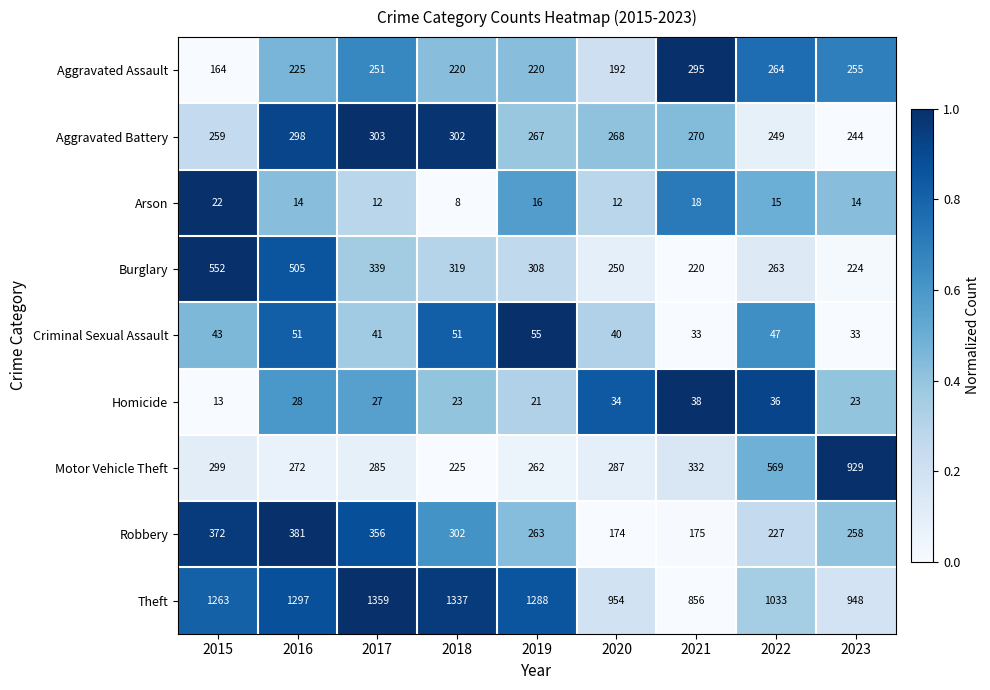

What is the greatest value displayed?

1359